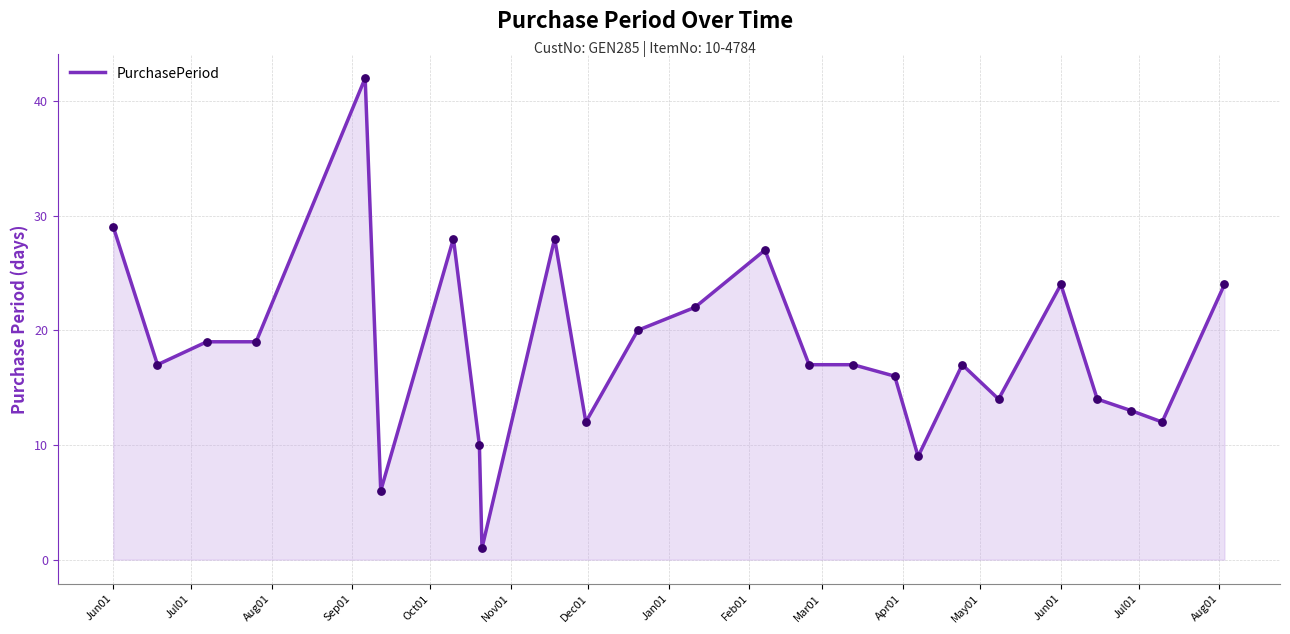

What is the difference between the maximum and minimum values?

41